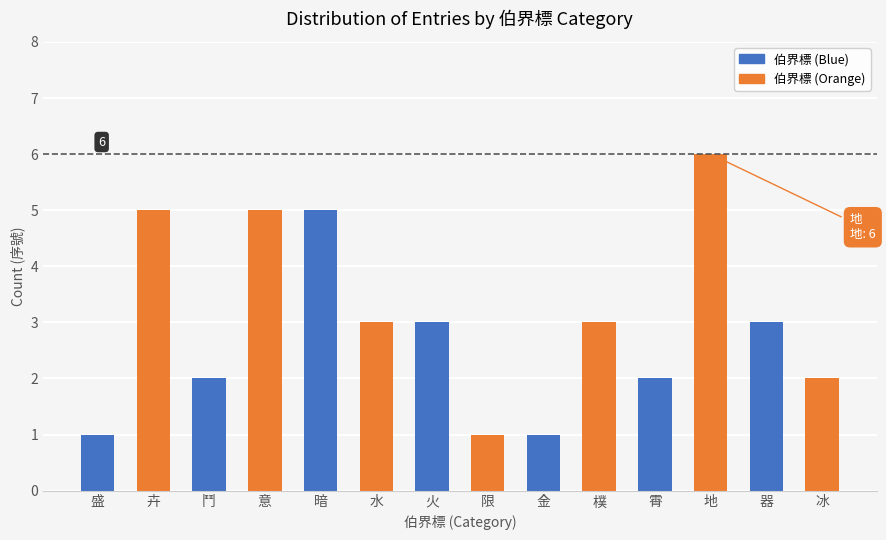

Is it true that the value at 意 is 3?

False